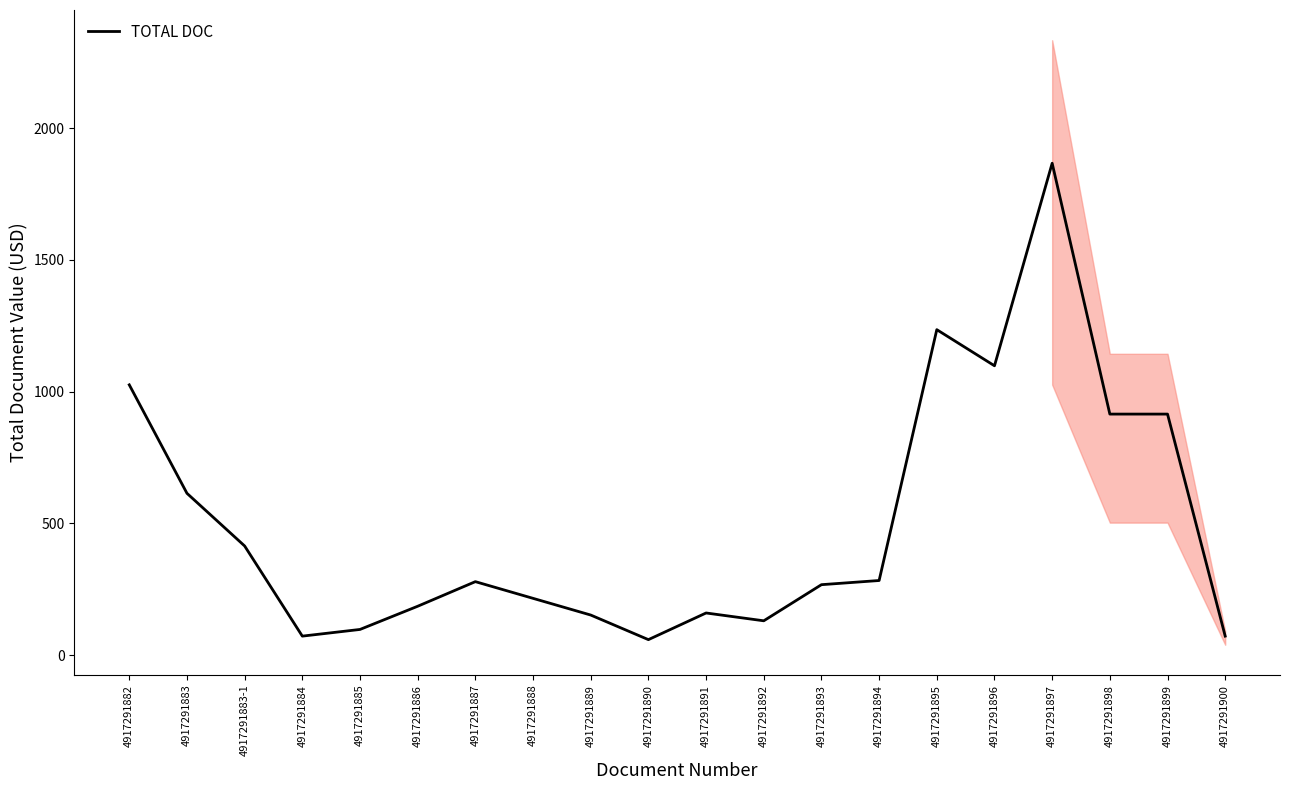

What is the label of the 7th point from the right?

4917291894